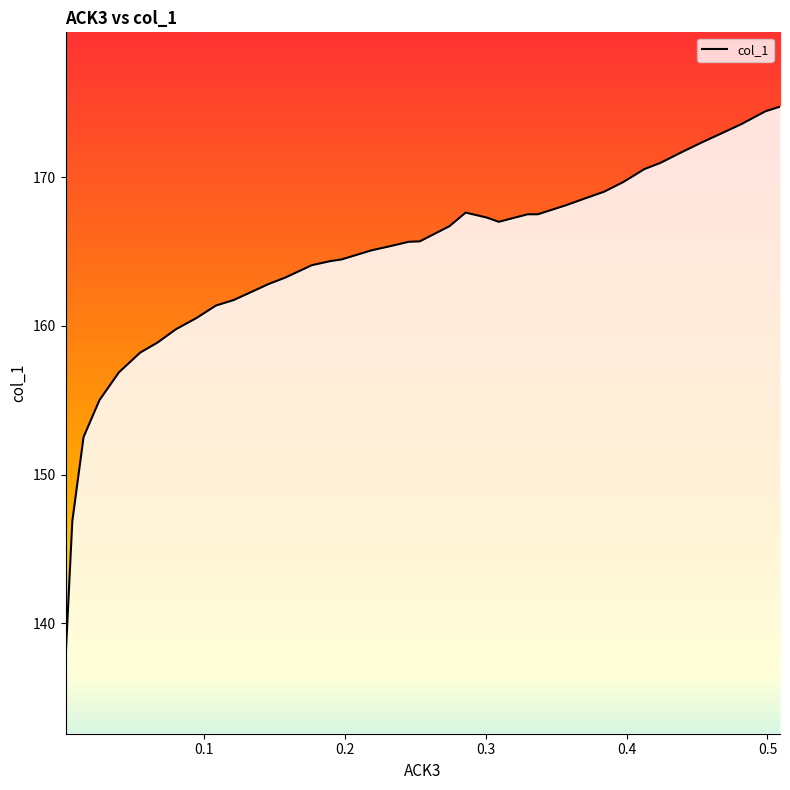

What is the smallest value displayed?

137.6